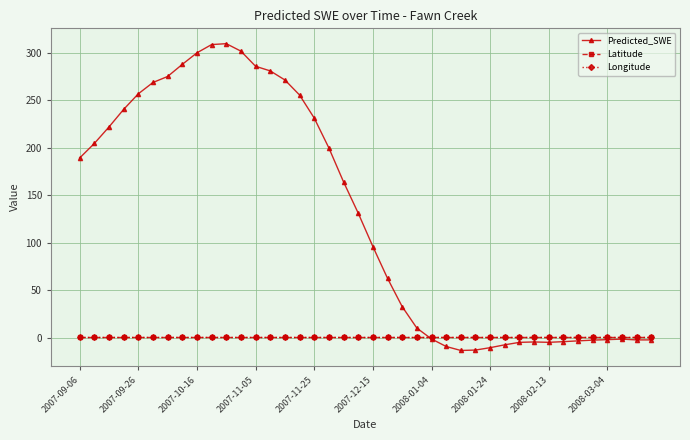

Which series has the widest spread of values?

Predicted_SWE